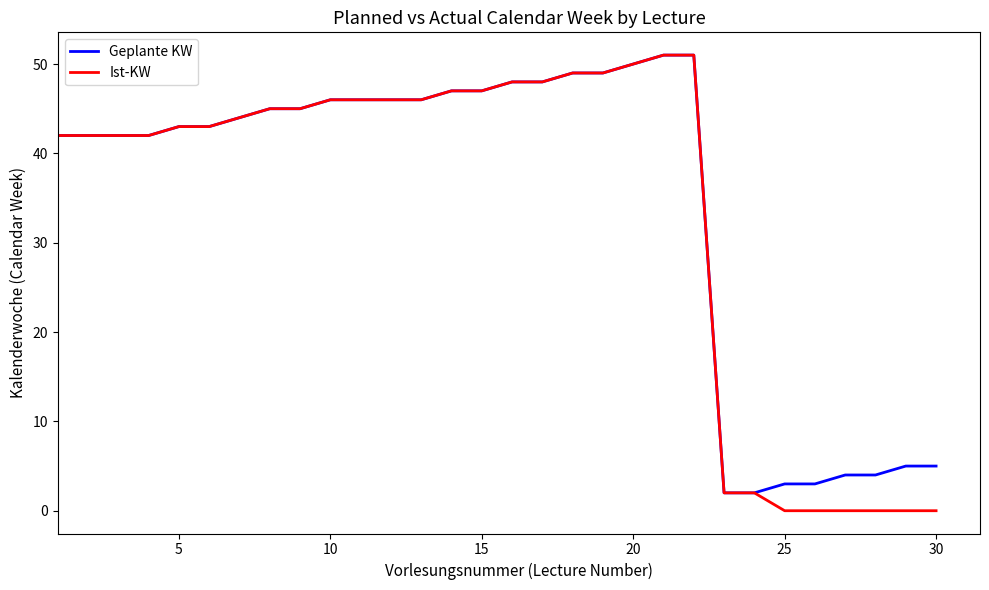

What is the maximum value shown in the chart?

51